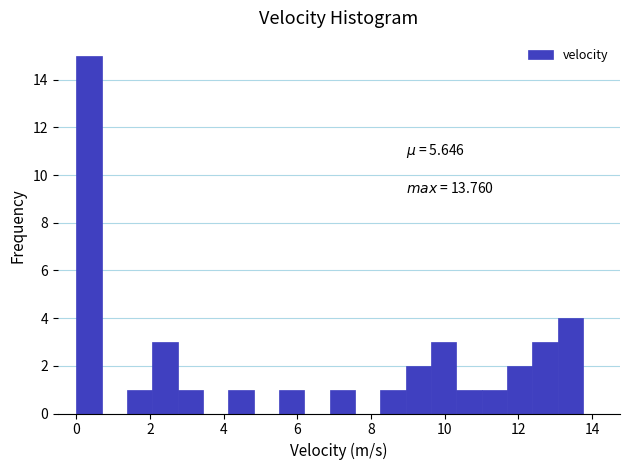

Read against the x-axis, roughly where is the centre of the tallest bar?

0.4